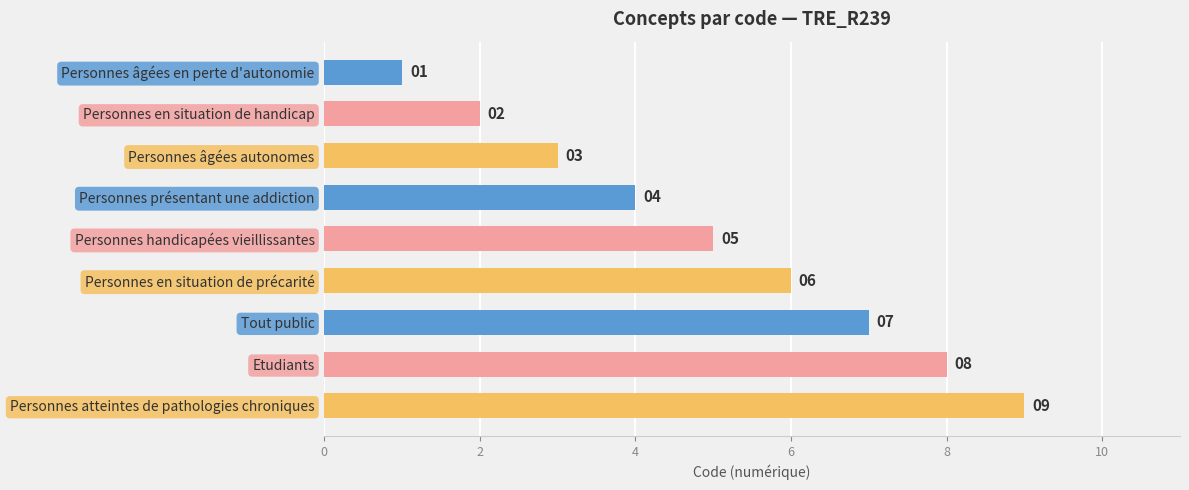

What value does the data have at Personnes en situation de précarité?

6